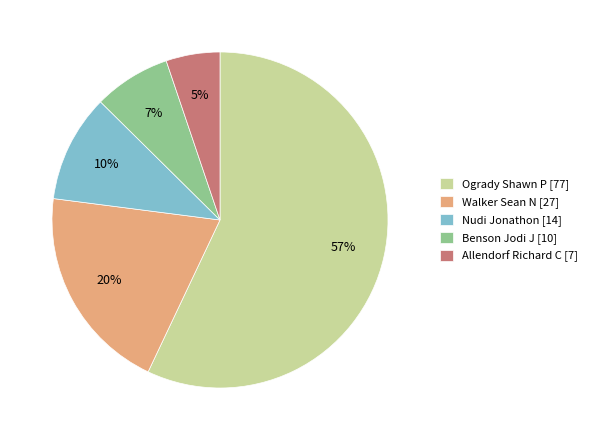

To the nearest percent, what portion does Walker Sean N [27] represent?

20%